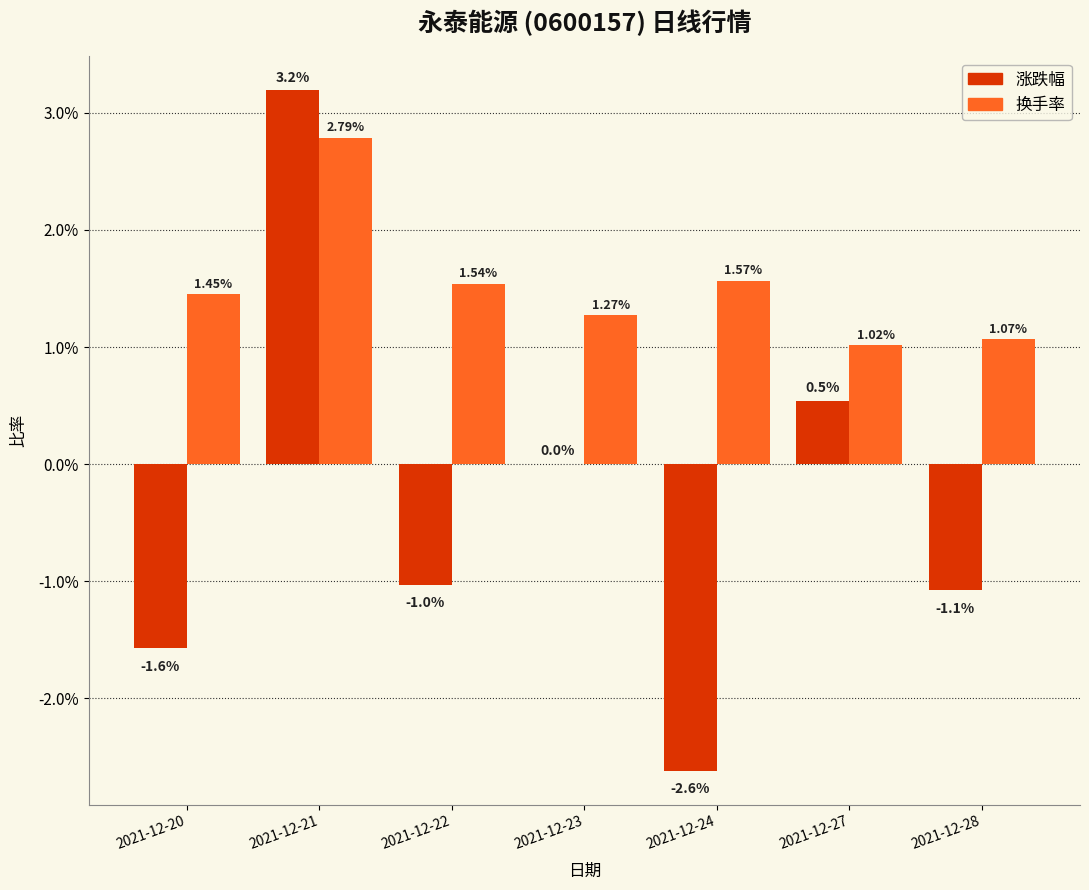

What are all the series names shown in the legend?

涨跌幅, 换手率